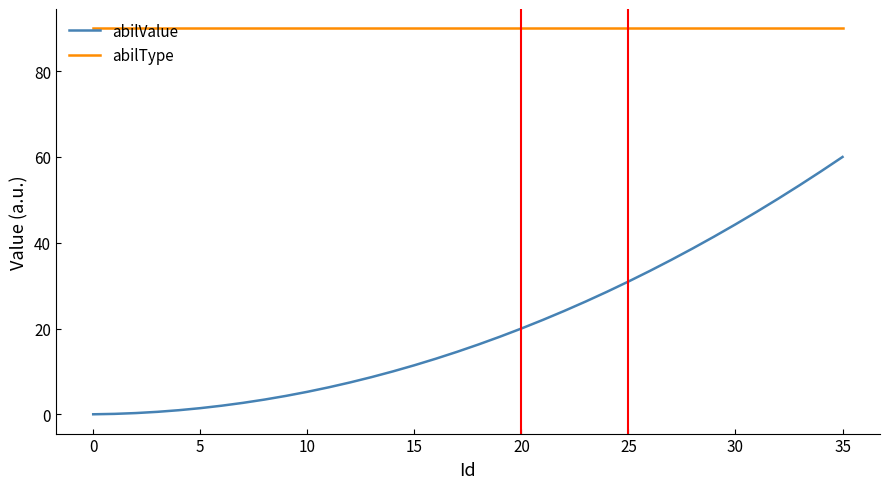

What is the minimum value for abilType?

90.0